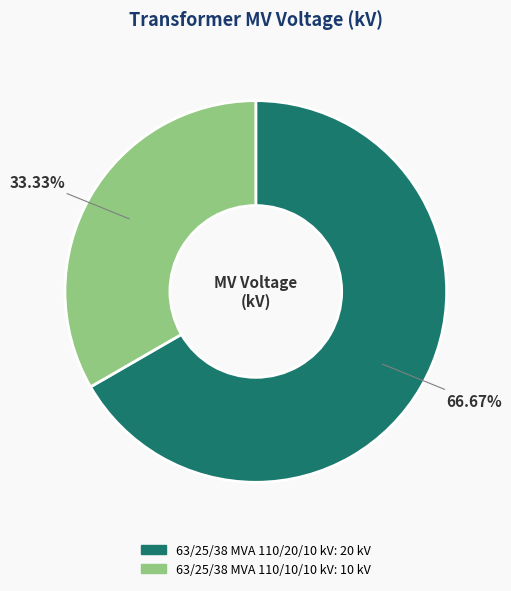

What percentage is NOT represented by 63/25/38 MVA 110/10/10 kV?

66.7%